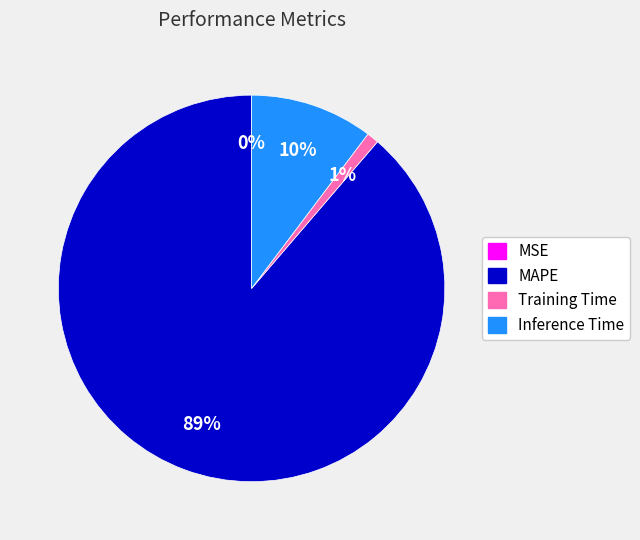

What is the ratio of the value at Training Time to the value at Inference Time?

0.1